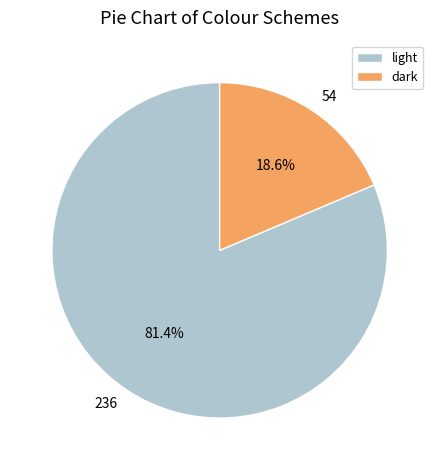

What percentage do dark and light together represent?

100.0%